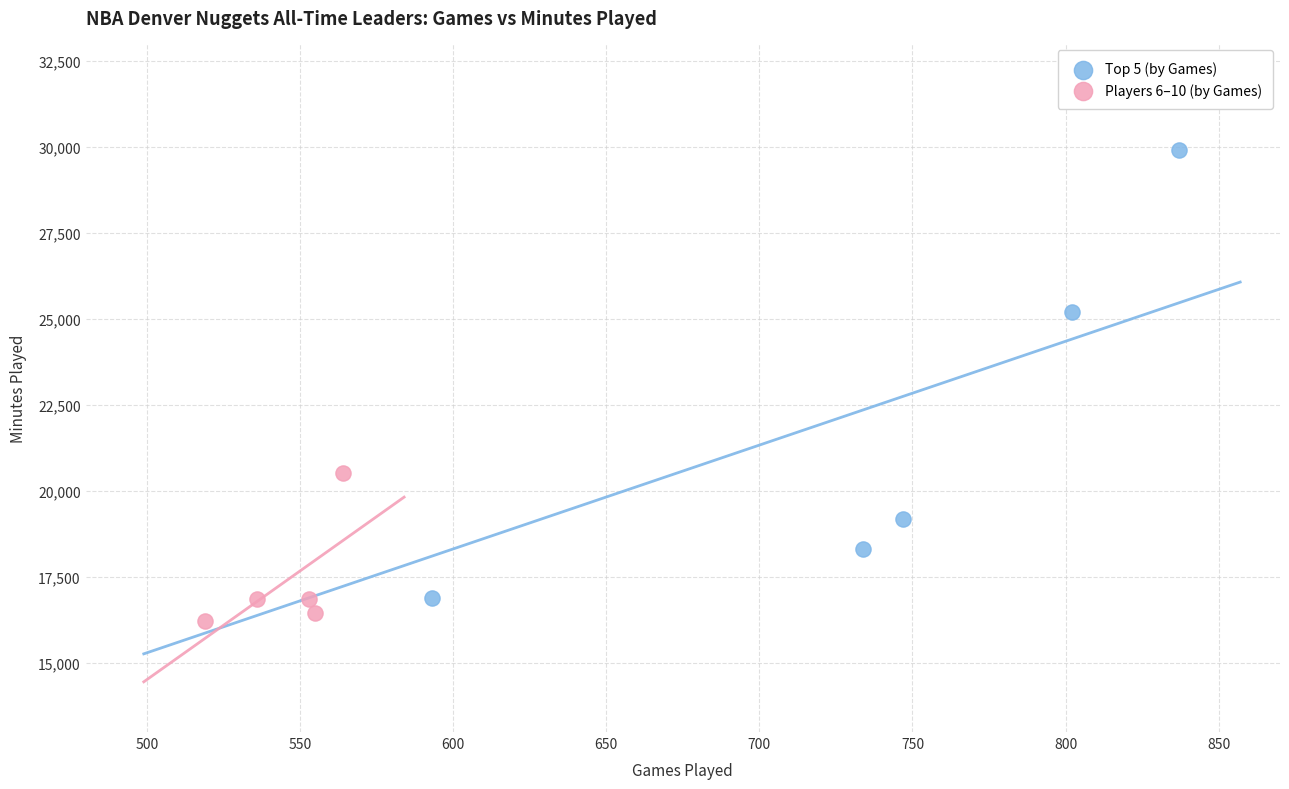

What are all the series names shown in the legend?

Top 5 (by Games), Players 6–10 (by Games)